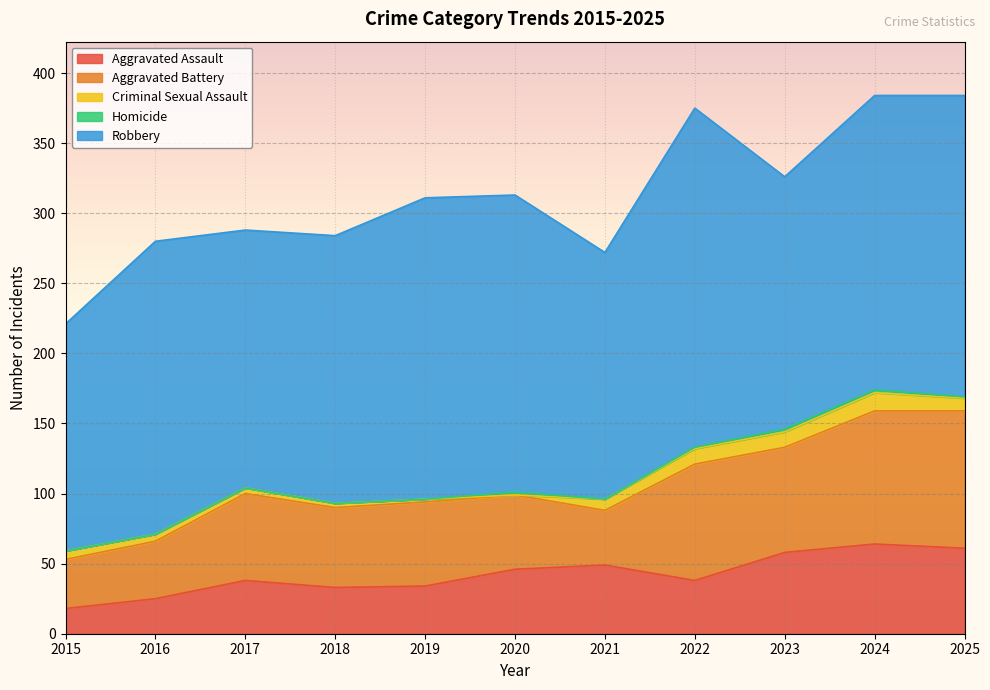

What is the approximate value of Aggravated Assault at 2016?

25